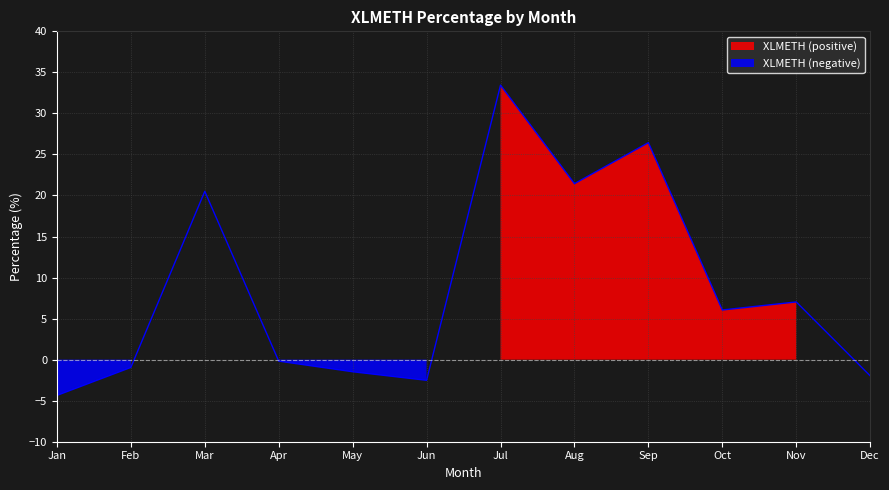

Where is the data nearest to the value 16?

3